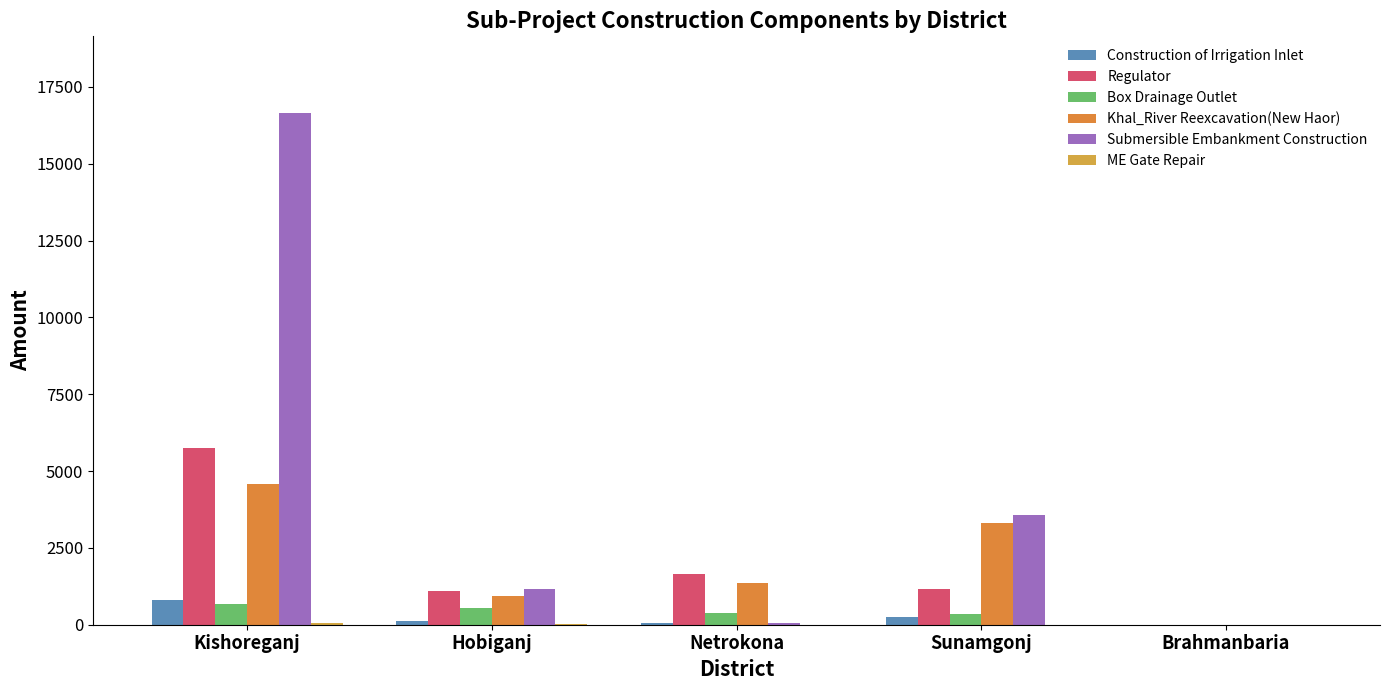

Where is Submersible Embankment Construction nearest to the value 8323?

Sunamgonj